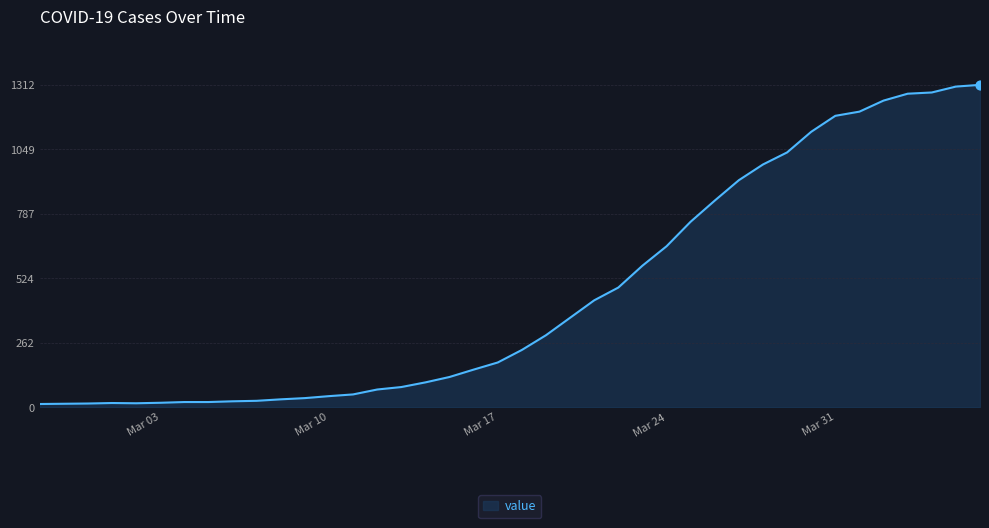

What is the difference between the maximum and minimum values?

1299